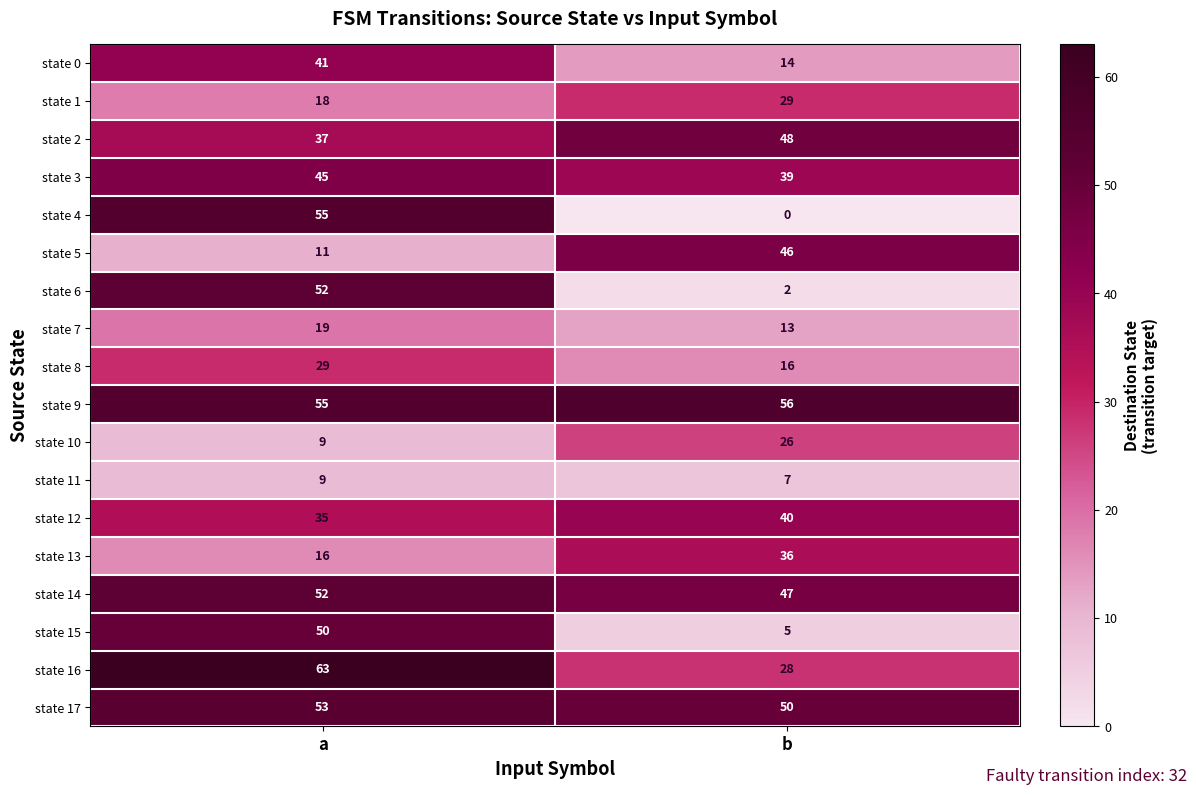

At how many categories does at least one series exceed 7?

2